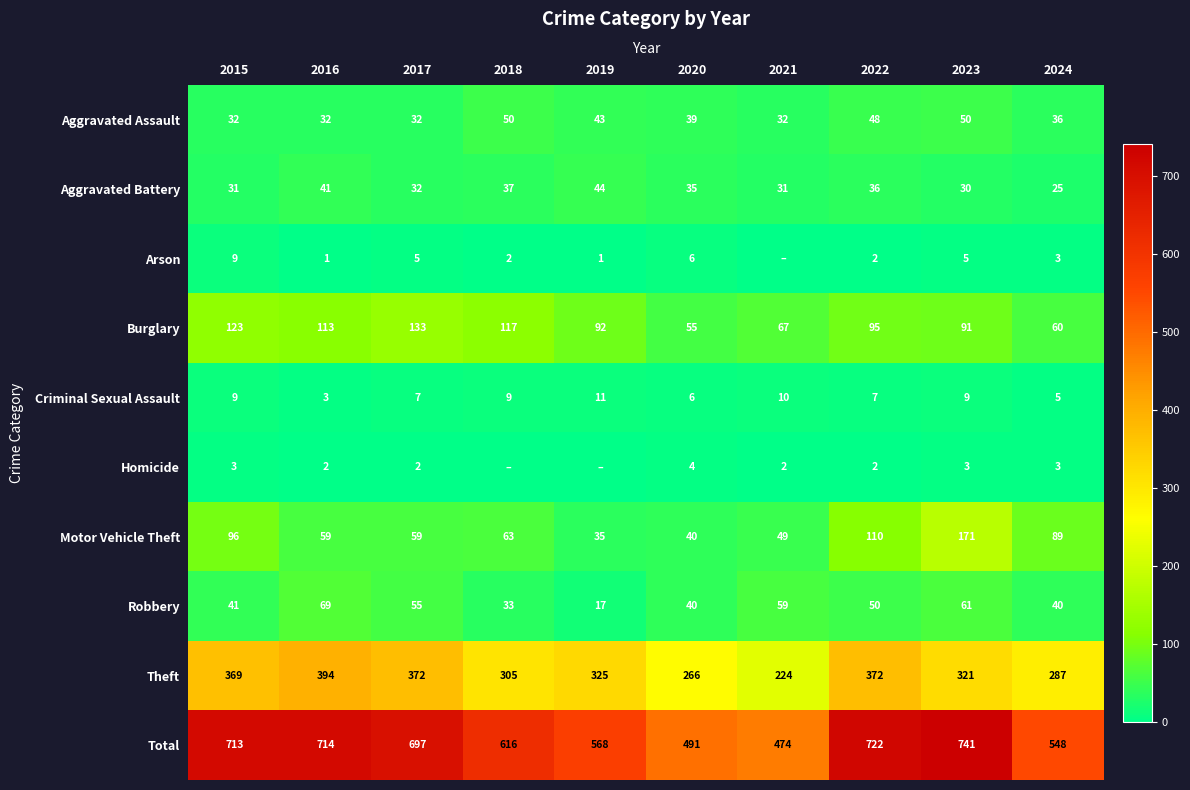

What is the sum of the Criminal Sexual Assault values at 2016 and 2024?

8